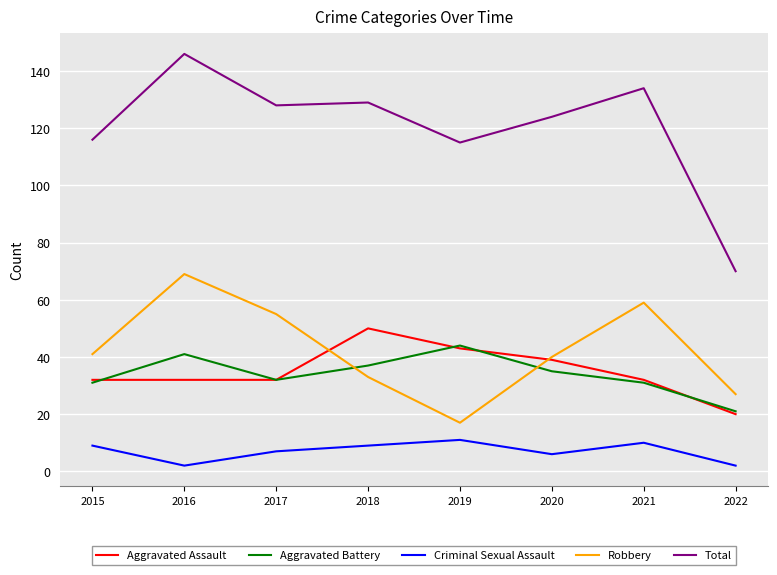

At which category does the chart reach its peak across all series?

2016